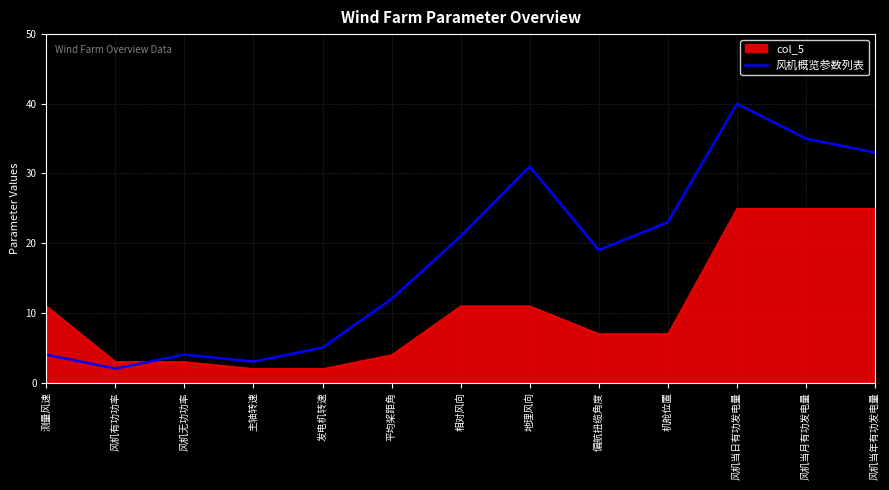

What is the difference between the maximum and minimum values in the 风机概览参数列表 series?

38